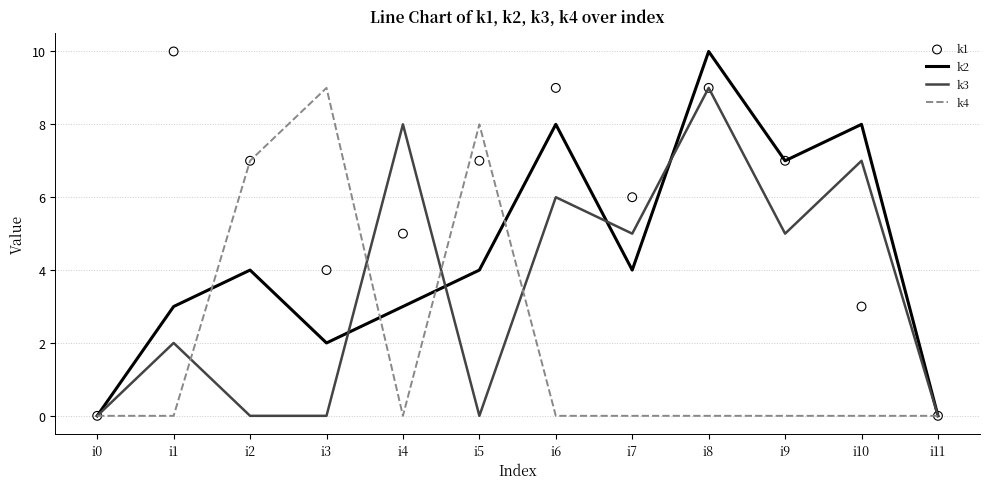

Which series reaches the maximum Y coordinate?

k2